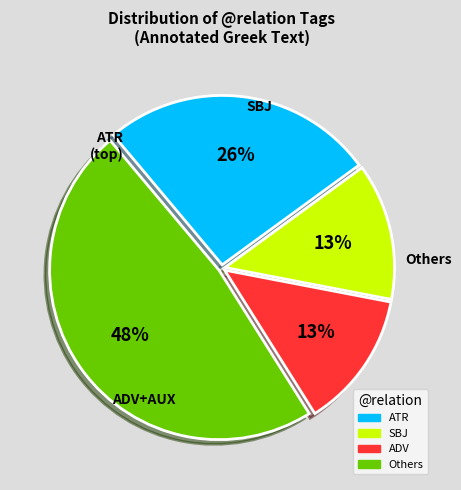

Is there any slice that represents more than half of the pie?

No